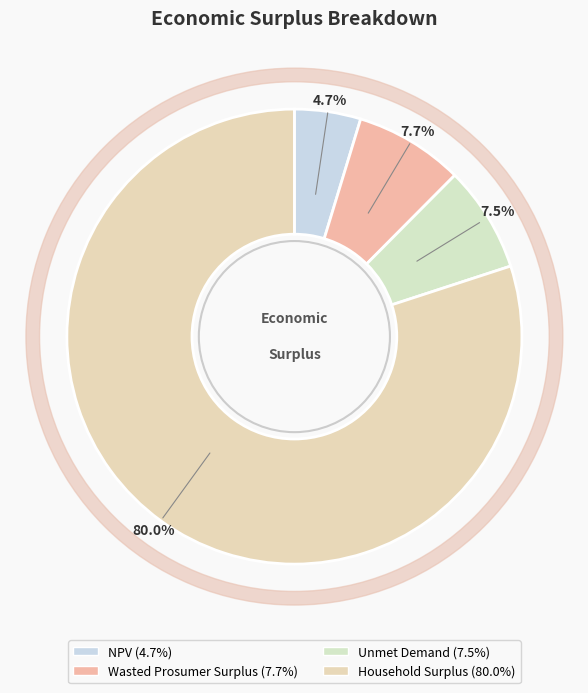

Is it true that Household Surplus is 71% of the pie?

False